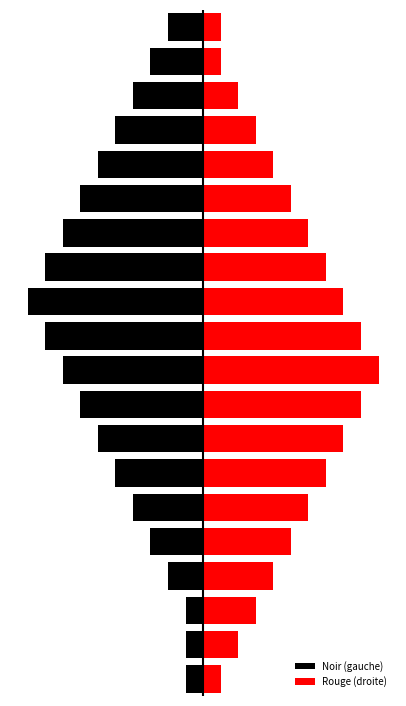

Which series has the largest total across all categories?

Rouge (droite)